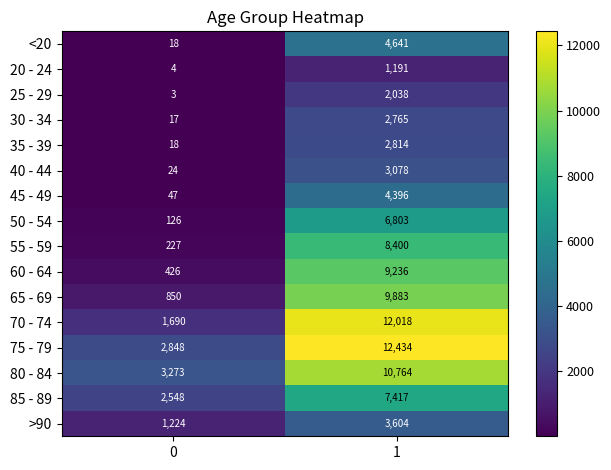

At how many categories does at least one series exceed 12246?

1